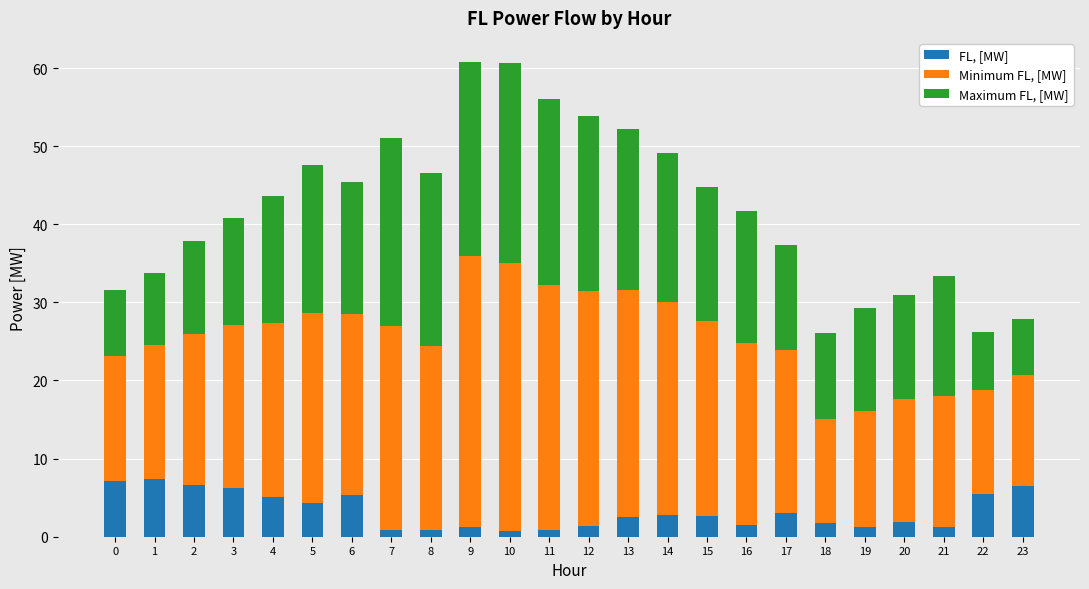

What is the difference between the maximum and second lowest values in the FL, [MW] series?

6.5